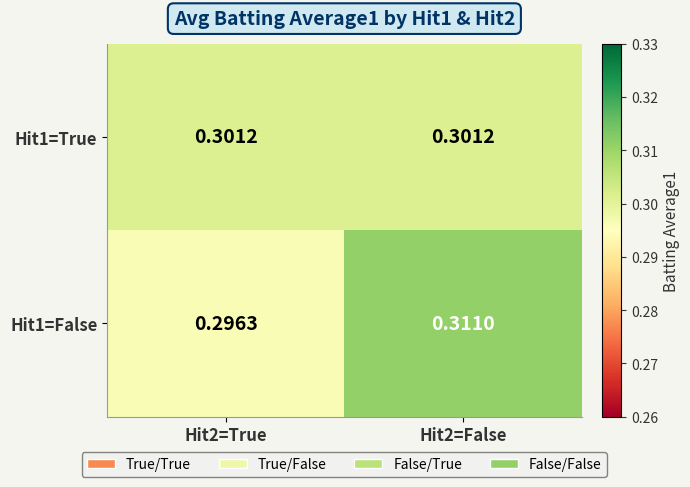

Is the value of Hit1=False at Hit2=False greater than the value of Hit1=True at Hit2=False?

Yes